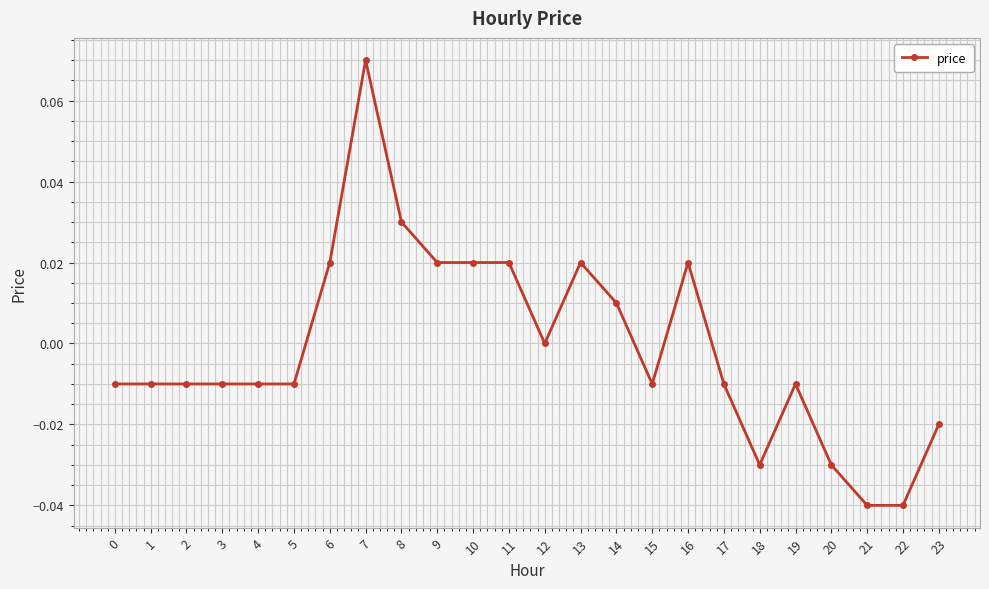

The chart shows a value of -0.0 at 3. True or false?

True